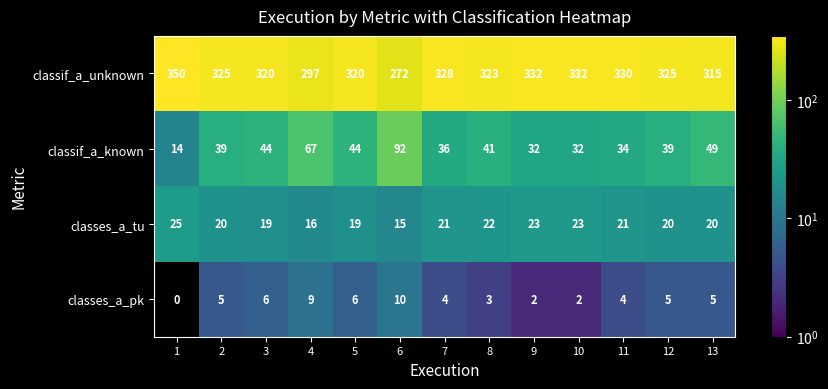

Which series has the largest total across all categories?

classif_a_unknown